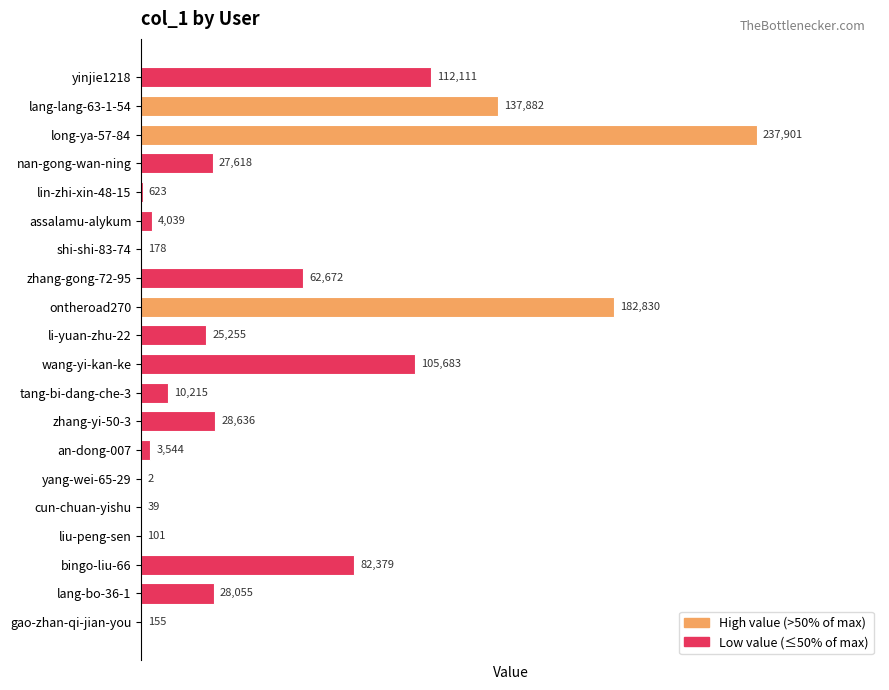

What is the maximum value shown in the chart?

237901